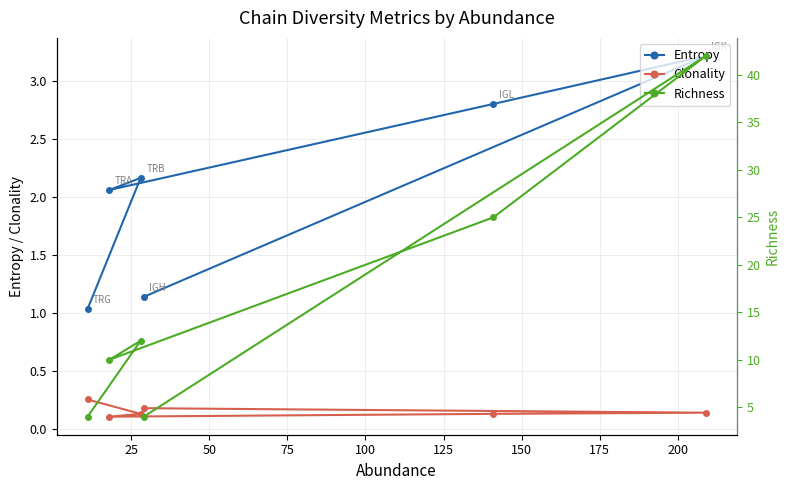

What is the value of the Entropy point at the 5th from the left?

2.8